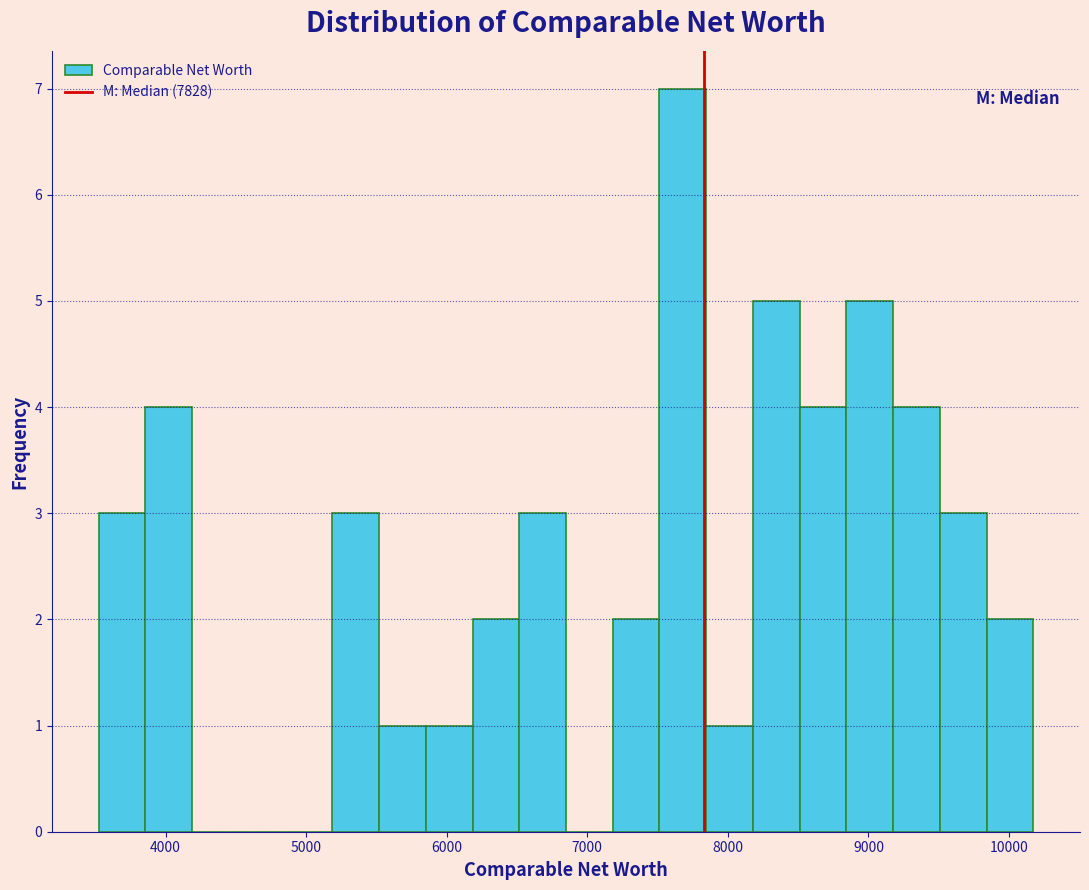

Around what value on the x-axis is the tallest bar? Give the approximate position of its centre, as read against the axis.

7700